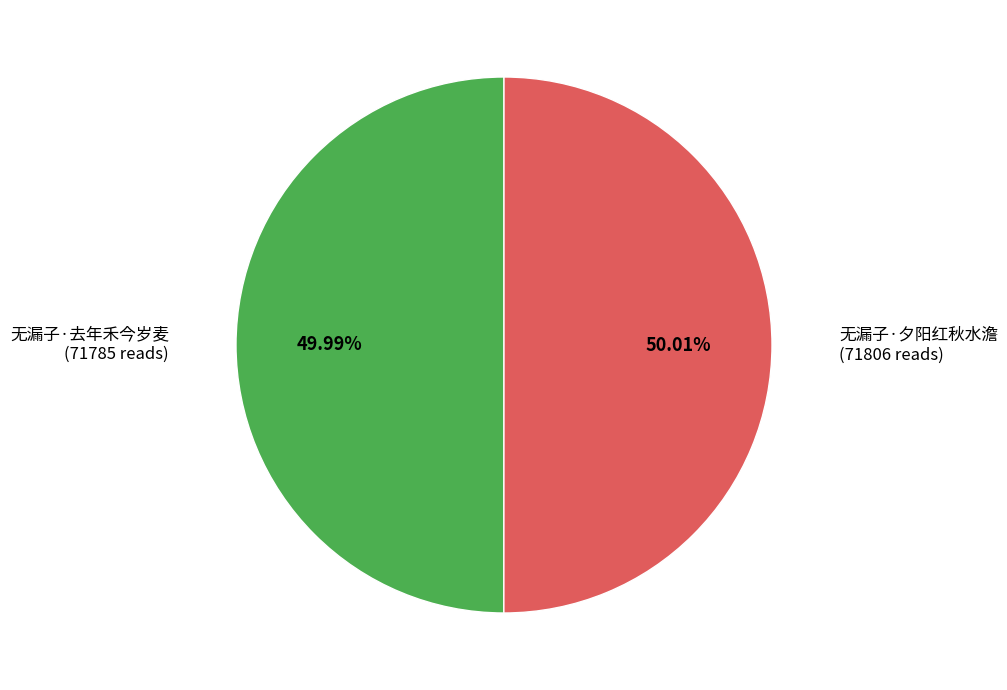

Is there any slice that represents more than half of the pie?

Yes